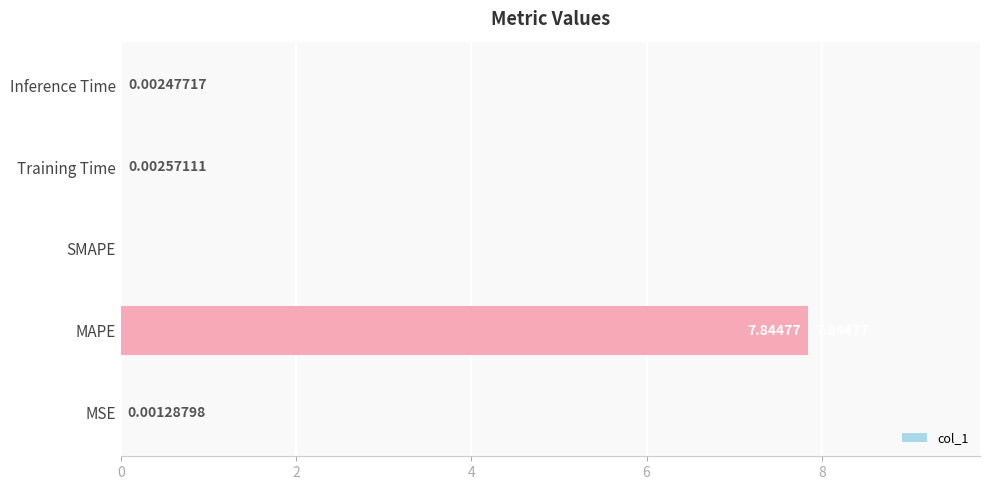

Which has a higher value, SMAPE or MAPE?

MAPE